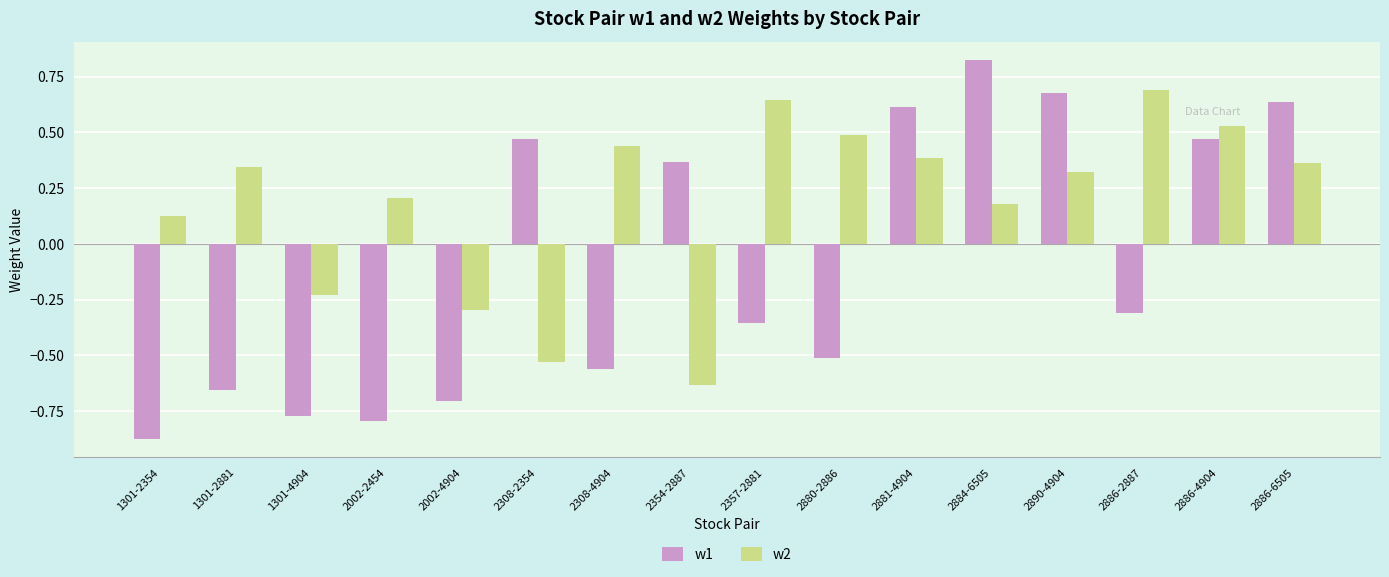

Count the w1 values in the range 0 to 1.

7